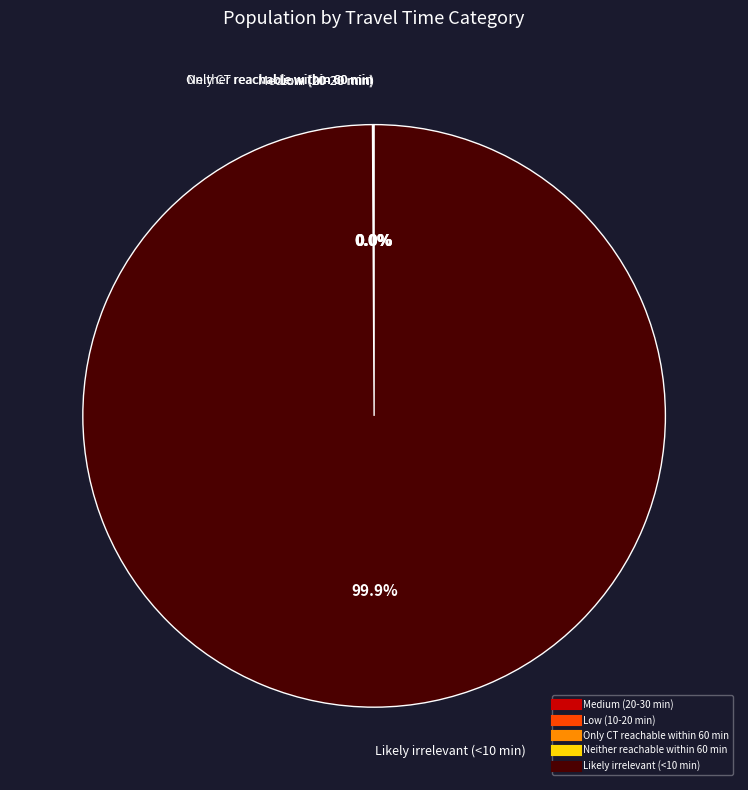

Is there a majority slice in this chart?

Yes